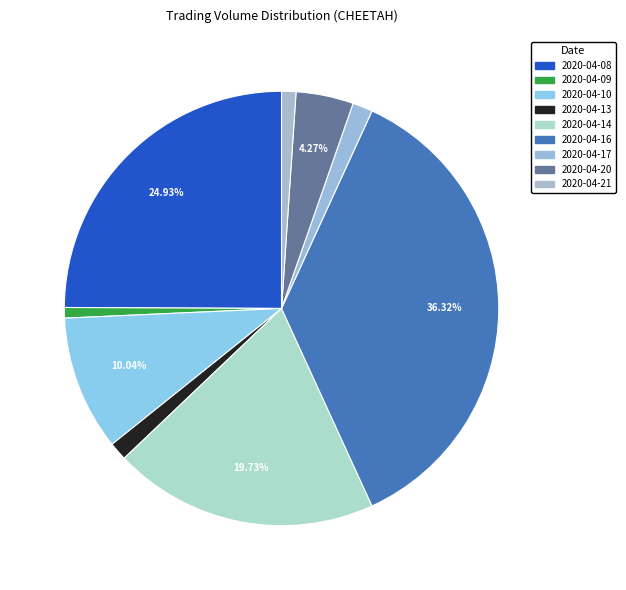

What is the change in value from 2020-04-10 to 2020-04-14?

+13600